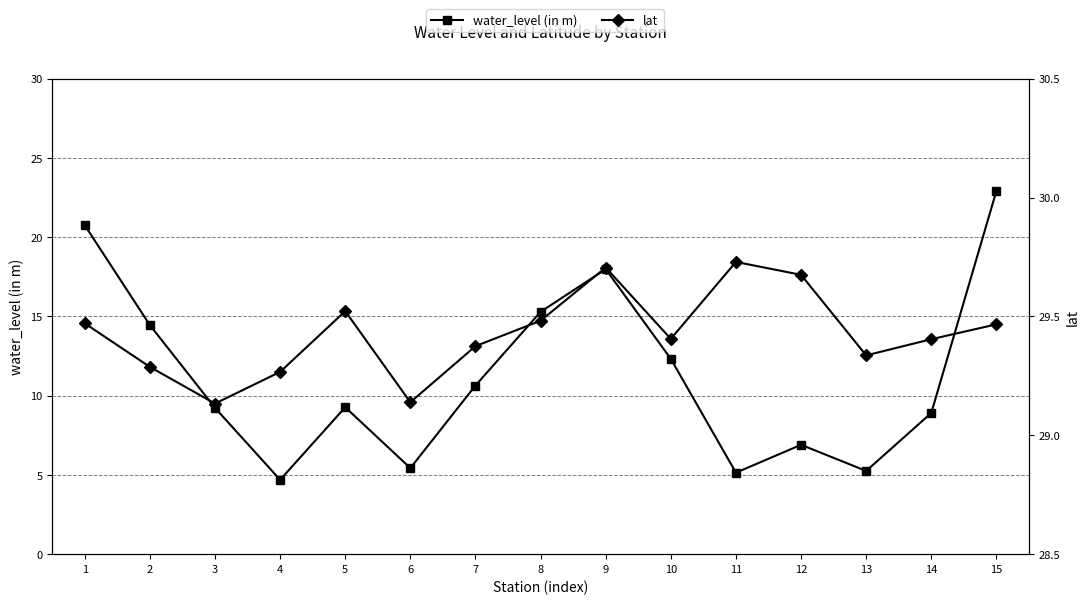

At 8, list the series in order from largest to smallest.

lat, water_level (in m)